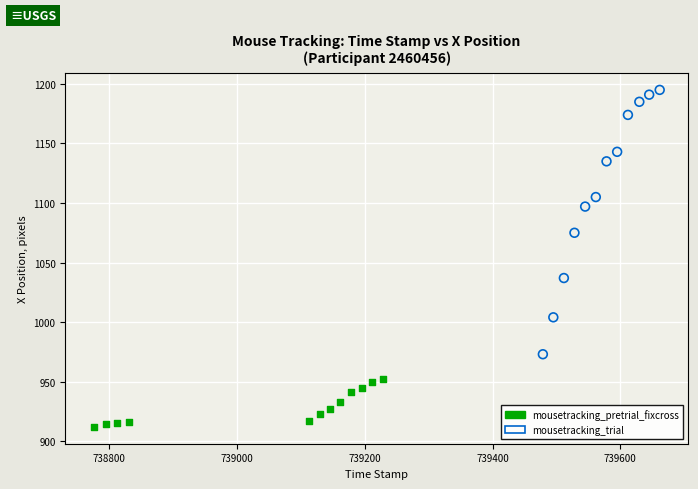

Which series has the largest Y range (max minus min)?

mousetracking_trial